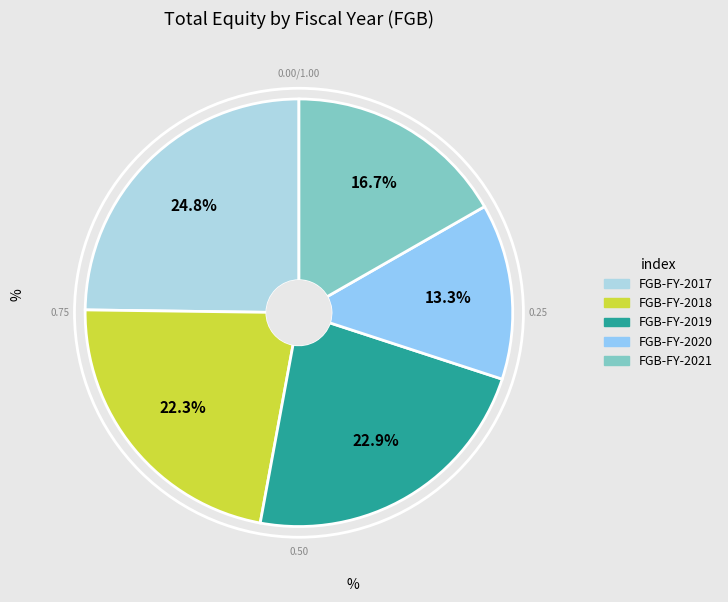

Which slice is the smallest?

FGB-FY-2020